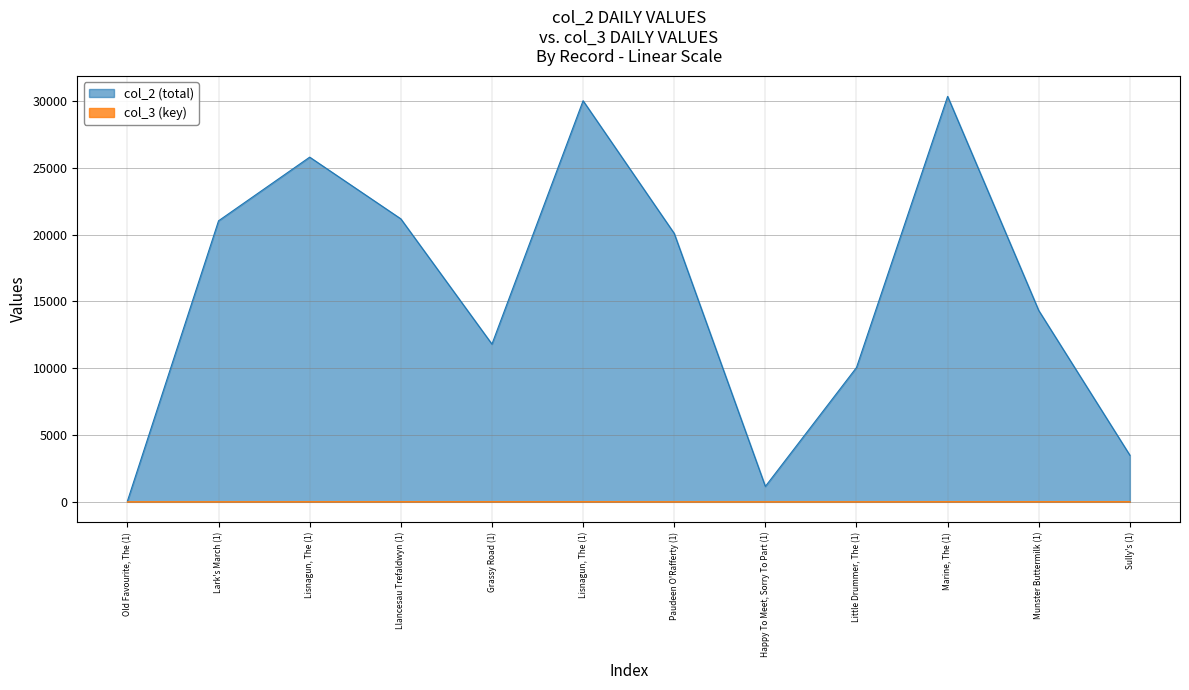

Rank the series by their maximum value, from lowest to highest.

col_3 (key), col_2 (total)